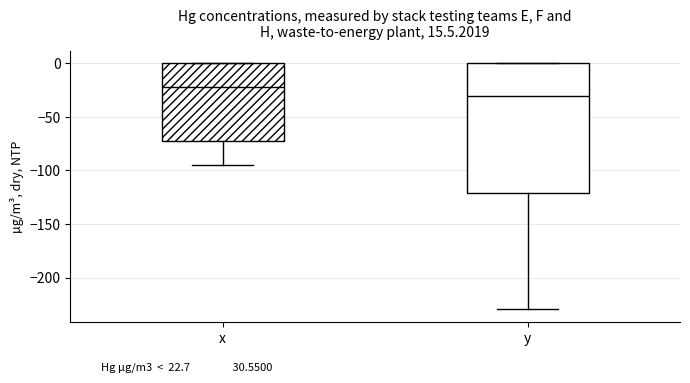

Comparing the boxes themselves (not the whiskers), which one is the tallest?

y